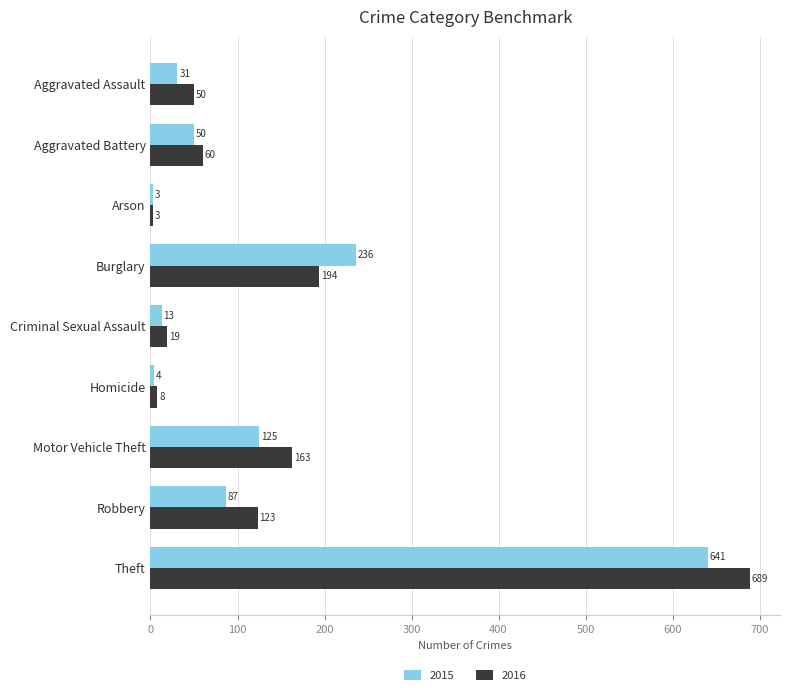

What is the maximum value for 2016?

689